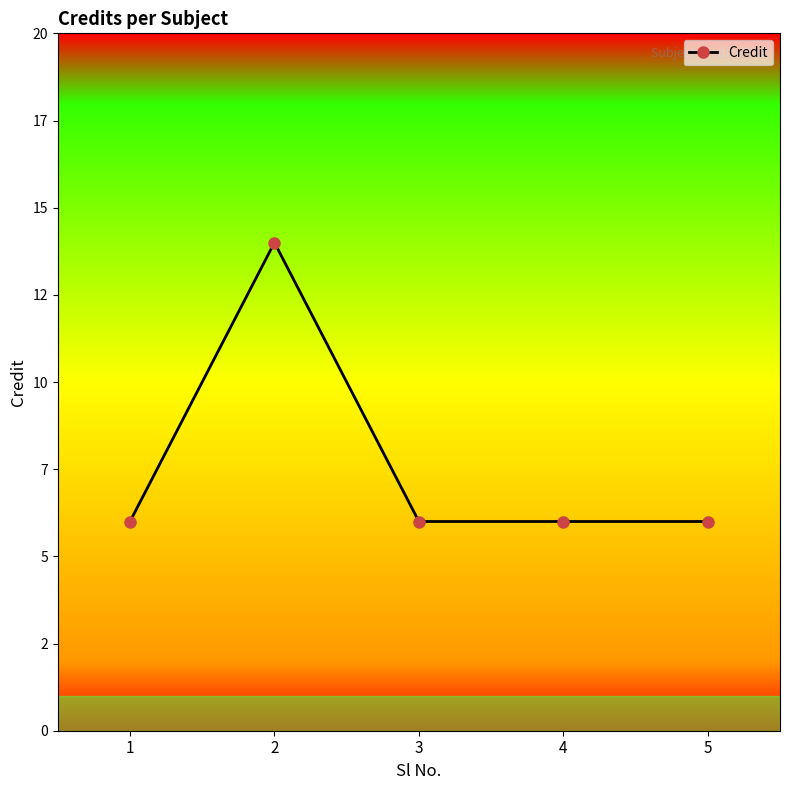

What is the approximate value at 4?

6